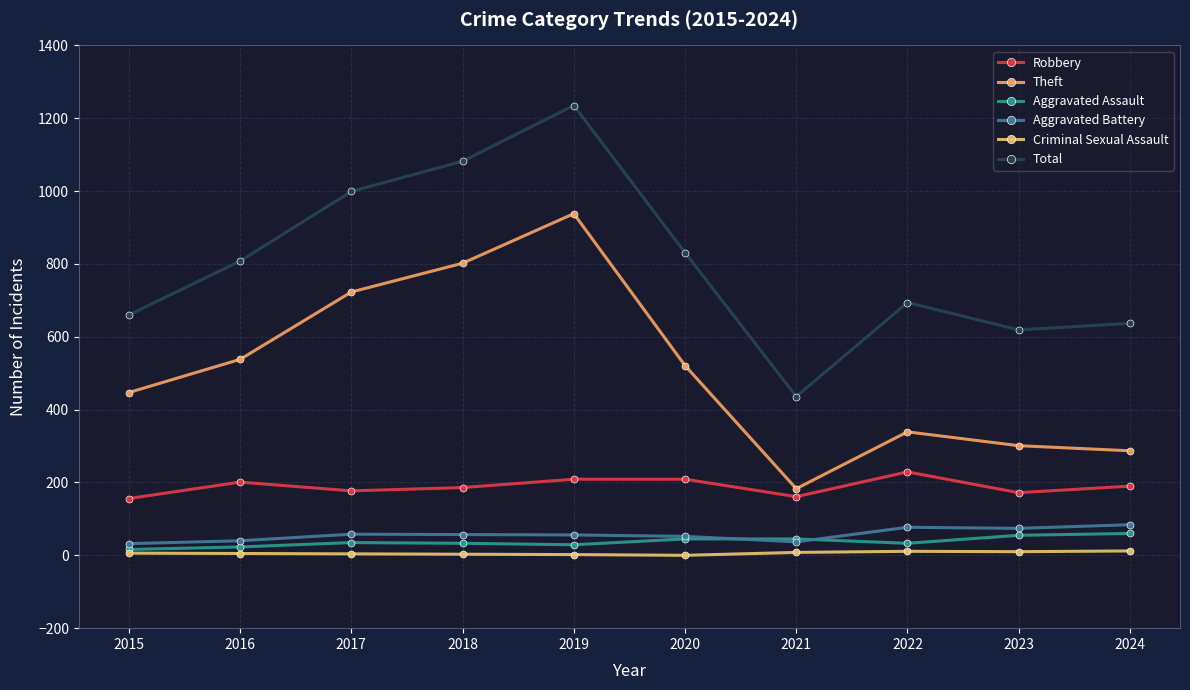

Where is Total nearest to the value 835?

2020